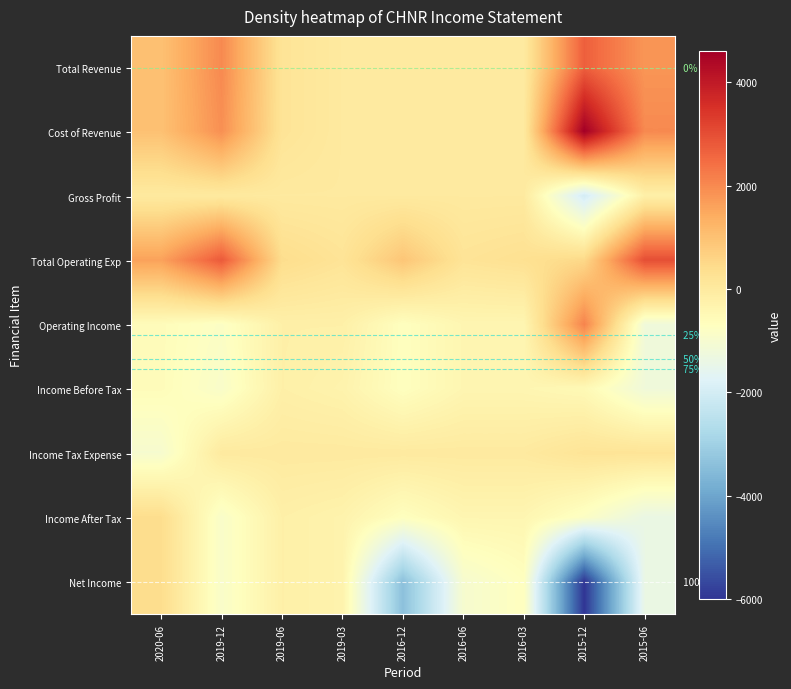

The value of Net Income at 2019-06 is -42. True or false?

False